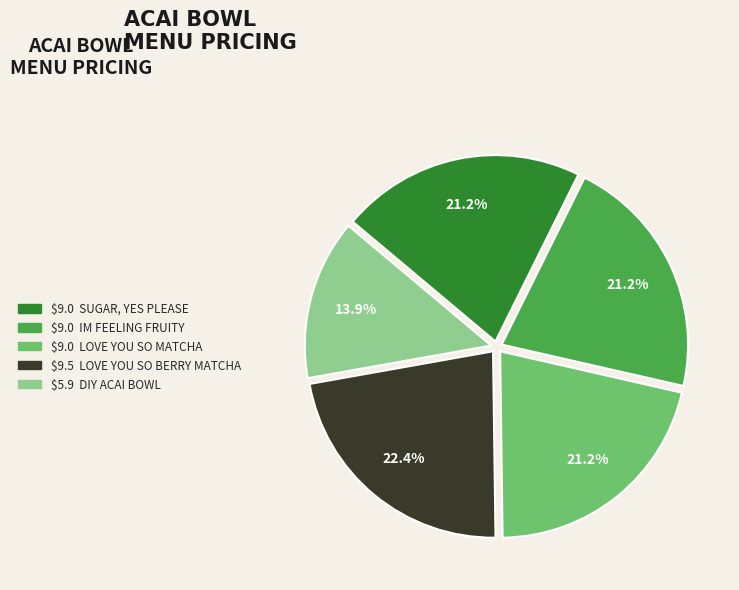

Is there a majority slice in this chart?

No